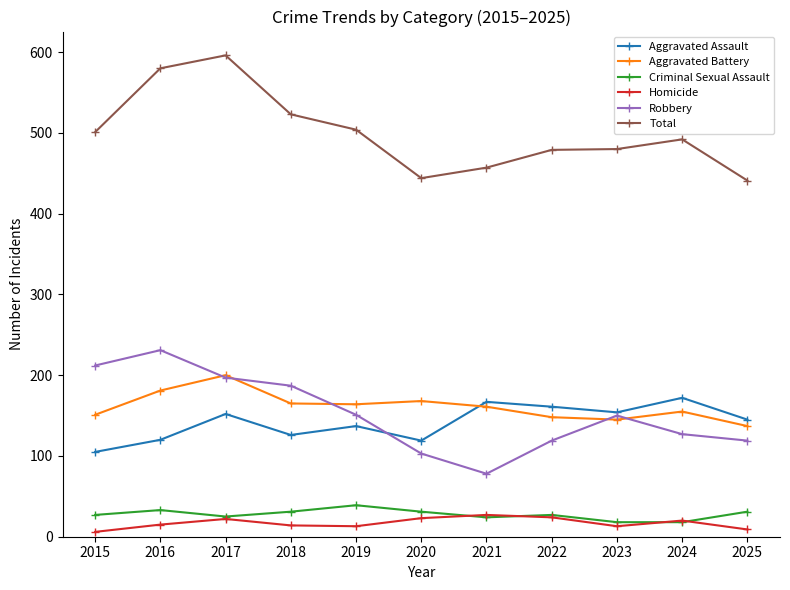

The Robbery series shows 187 at 2018. True or false?

True